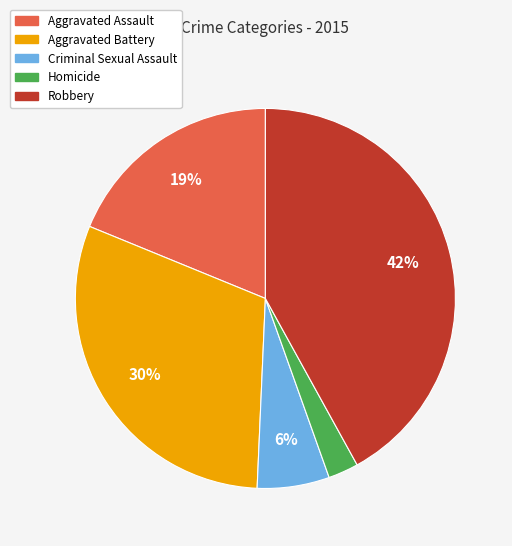

The Aggravated Assault slice represents 29% of the pie. True or false?

False